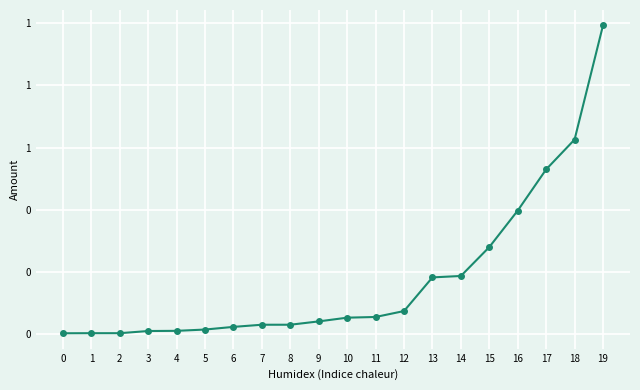

Which has a higher value, 2 or 3?

3